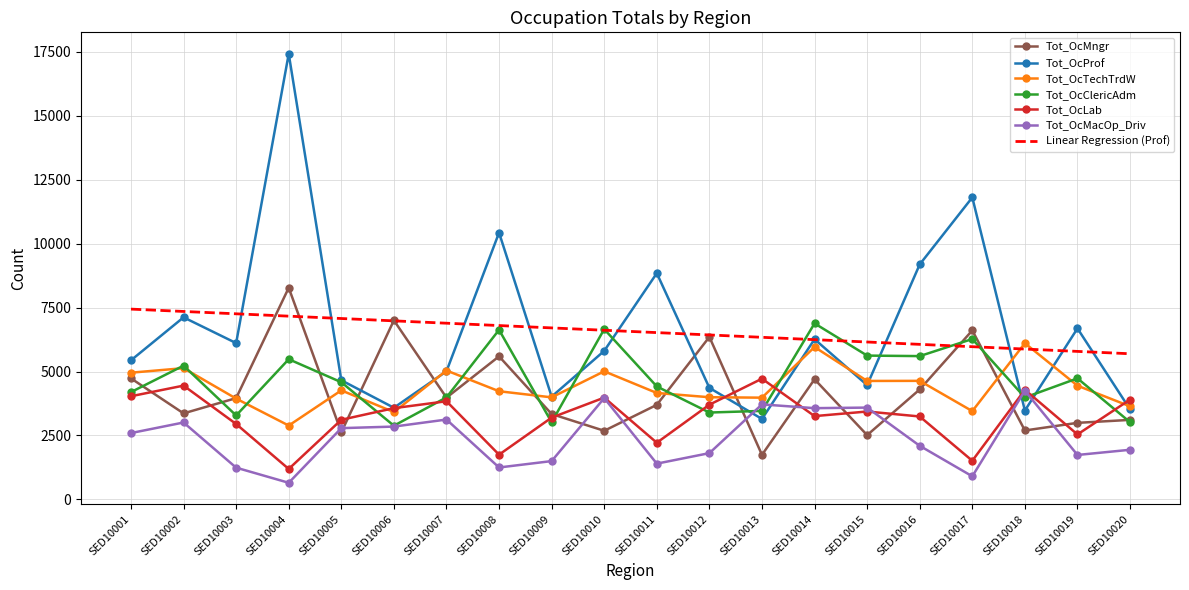

Which label corresponds to the largest value in the chart?

SED10004